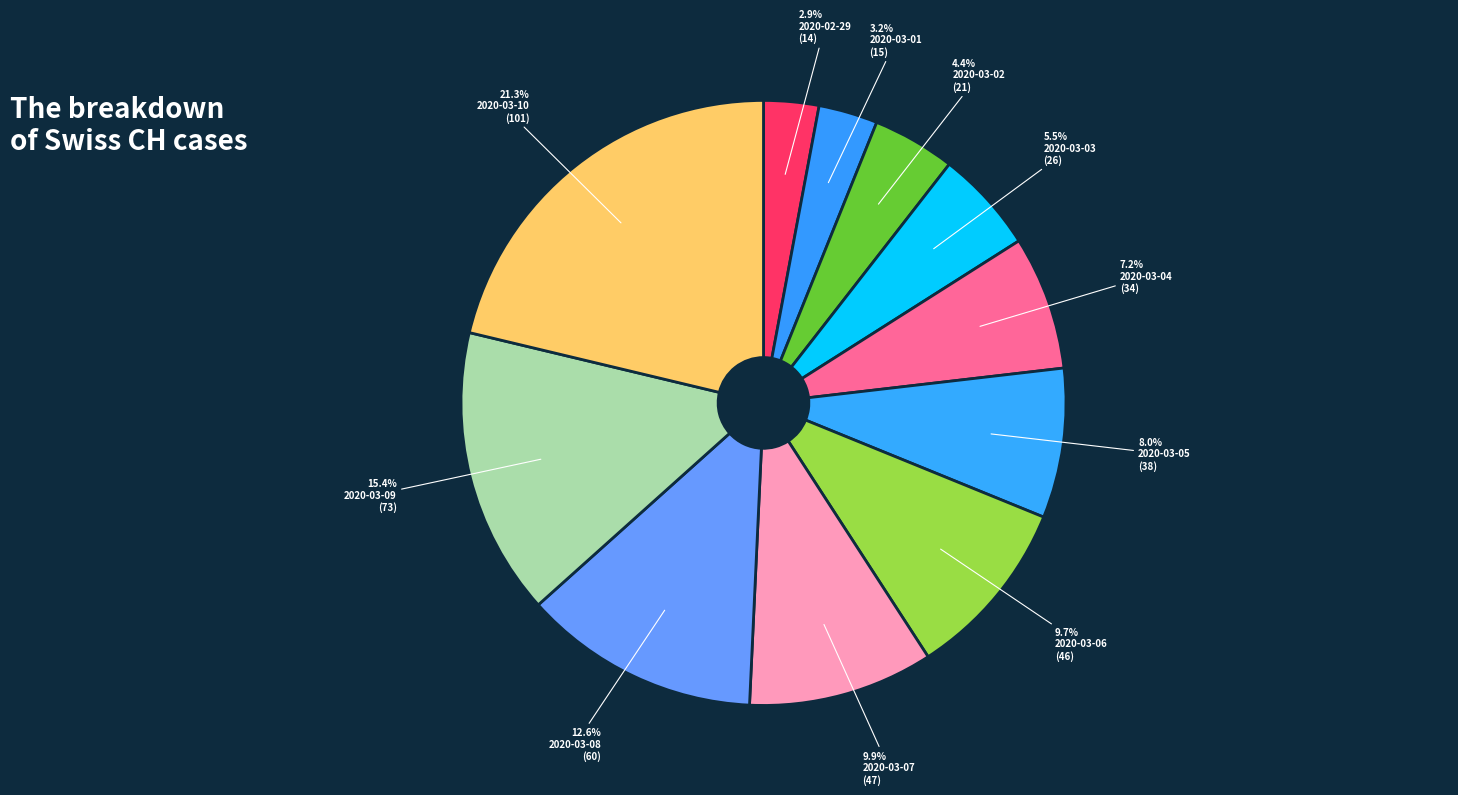

Does any single category account for the majority?

No